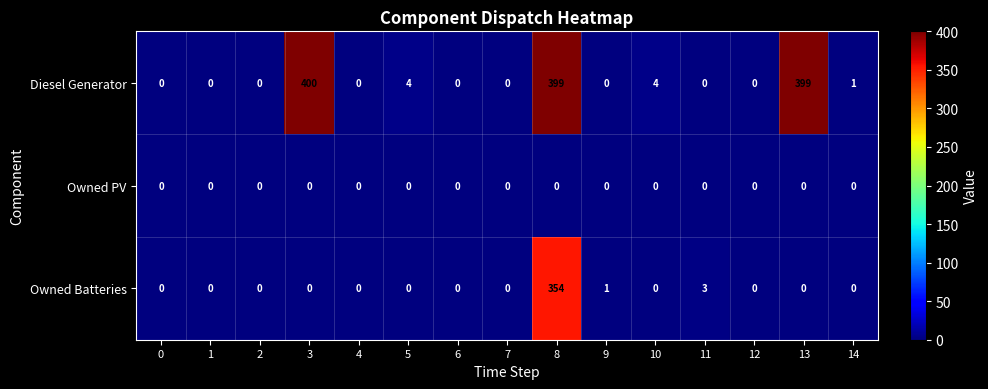

Rank the series by their maximum value, from lowest to highest.

Owned PV, Owned Batteries, Diesel Generator